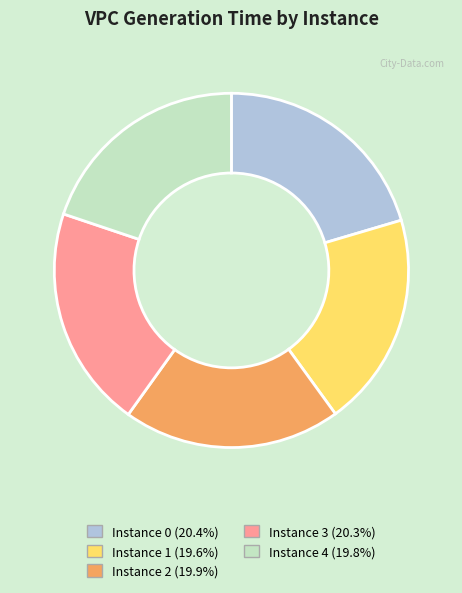

Approximately how many times larger is the value at Instance 0 (20.4%) compared to Instance 3 (20.3%)?

1.0